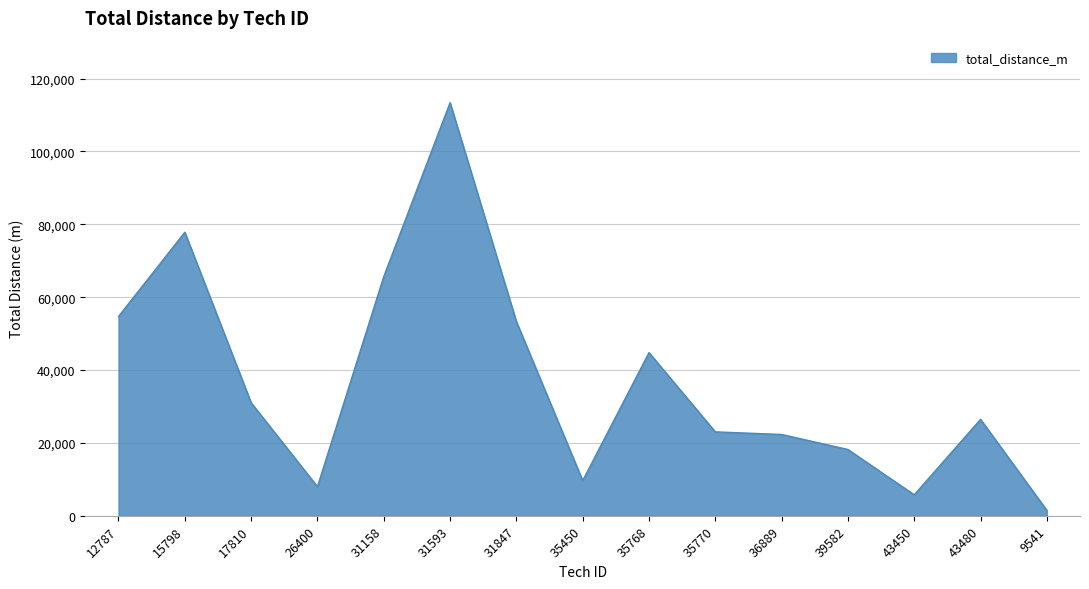

Is it true that the value at 26400 is 13970?

False